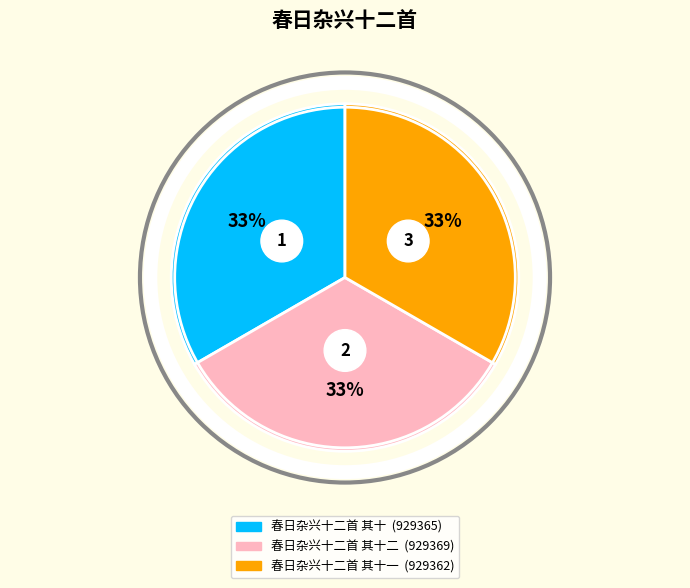

Does 春日杂兴十二首 其十 represent more than half of the total?

No